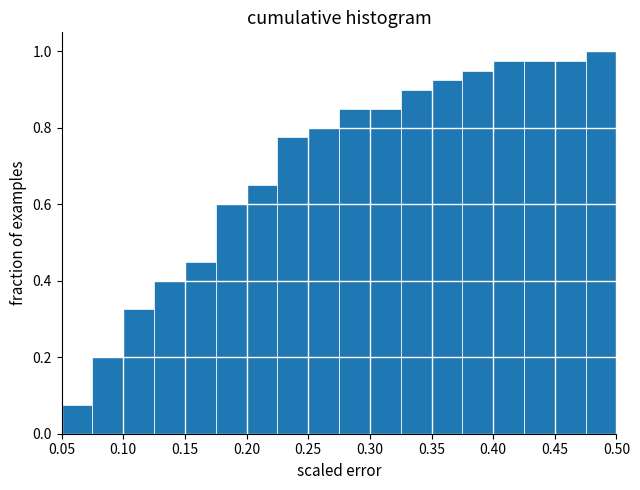

Which range on the x-axis has the tallest bar?

0.475 to 0.500